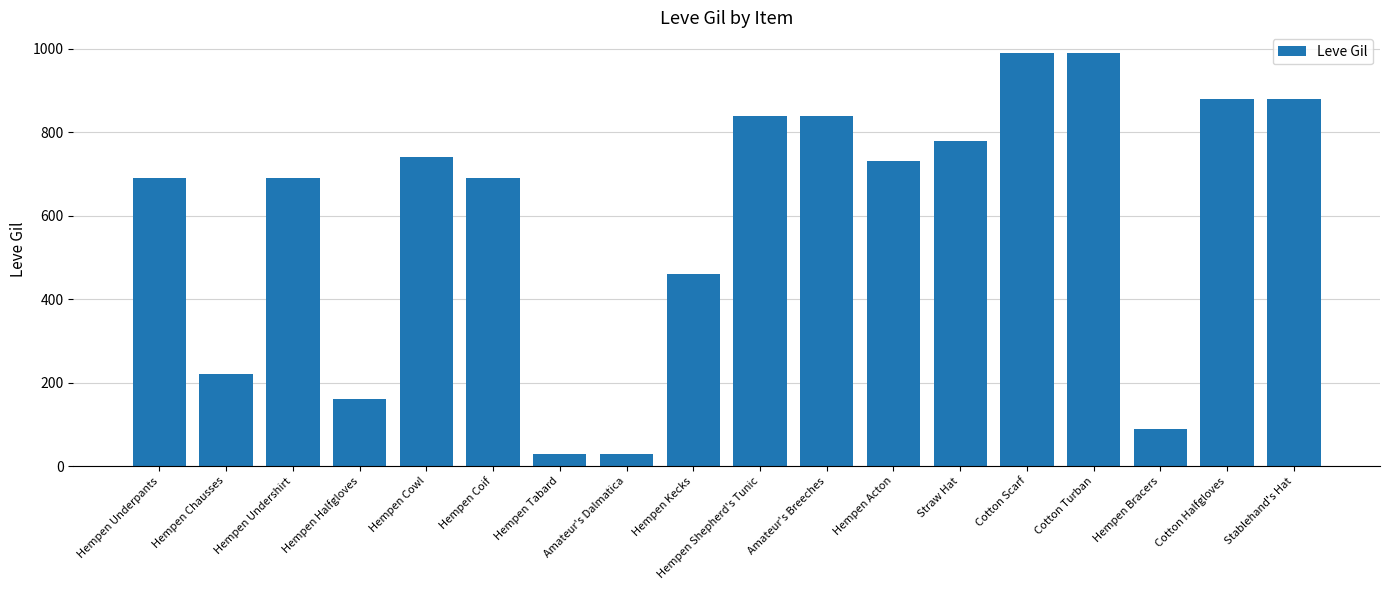

The chart shows a value of 690 at Hempen Coif. True or false?

True